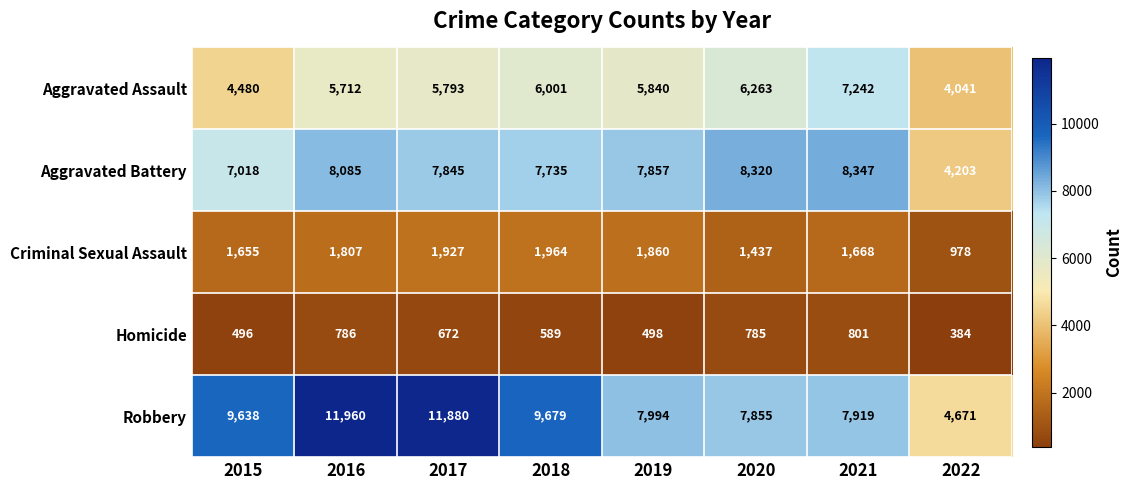

Is it true that Aggravated Assault equals 4041 at 2022?

True